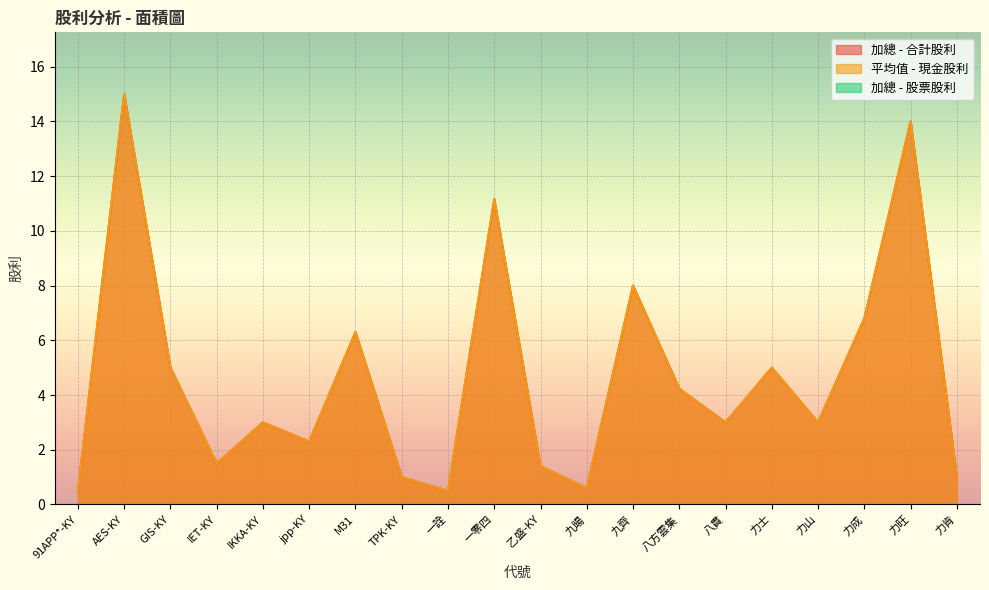

Where is the first local minimum for 平均值 - 現金股利?

IET-KY